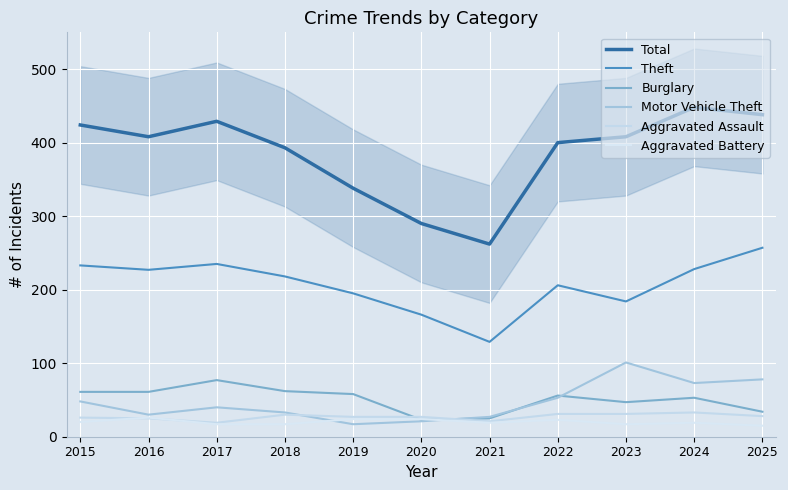

What are all the series names shown in the legend?

Total, Theft, Burglary, Motor Vehicle Theft, Aggravated Assault, Aggravated Battery